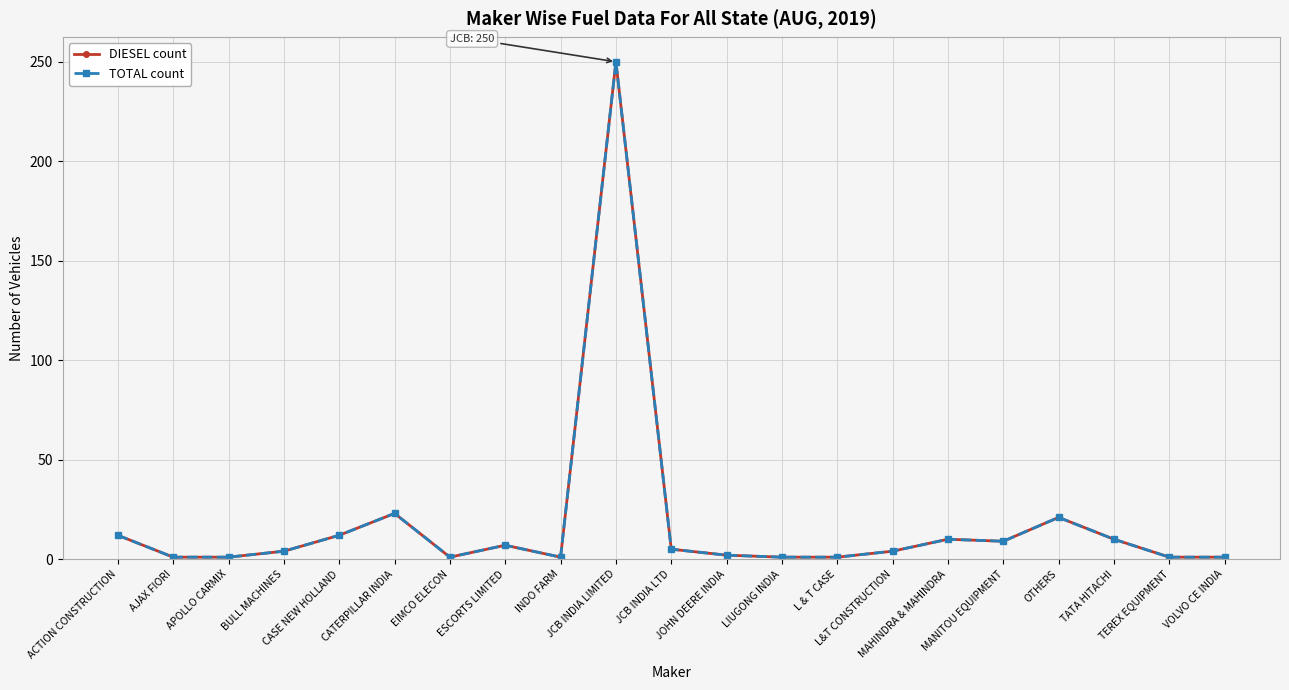

What is the sum of the DIESEL count values at AJAX FIORI and CASE NEW HOLLAND?

13